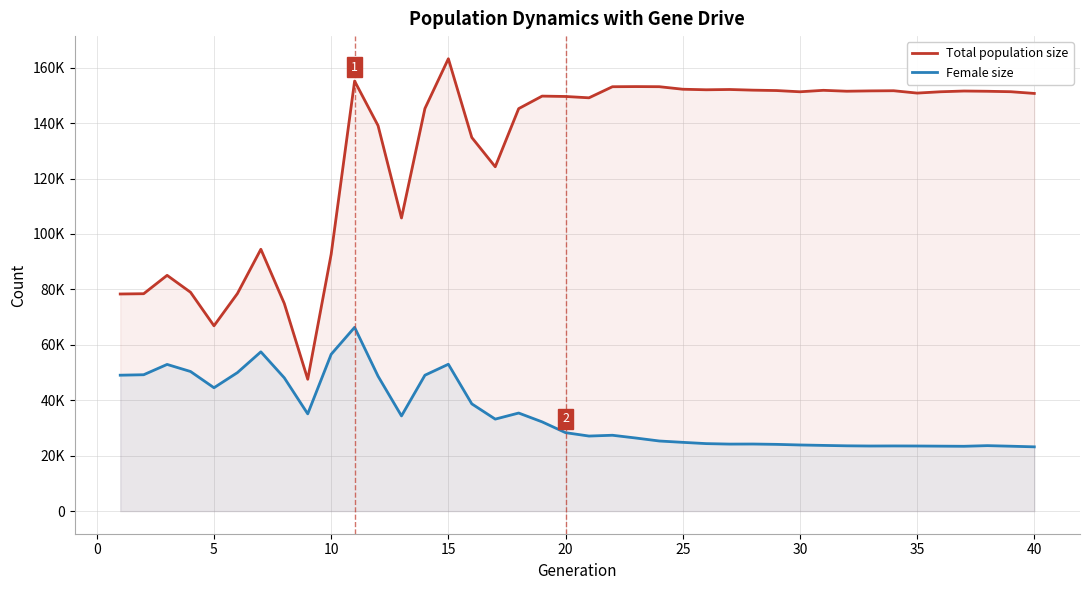

What is the average value of the Female size series?

34973